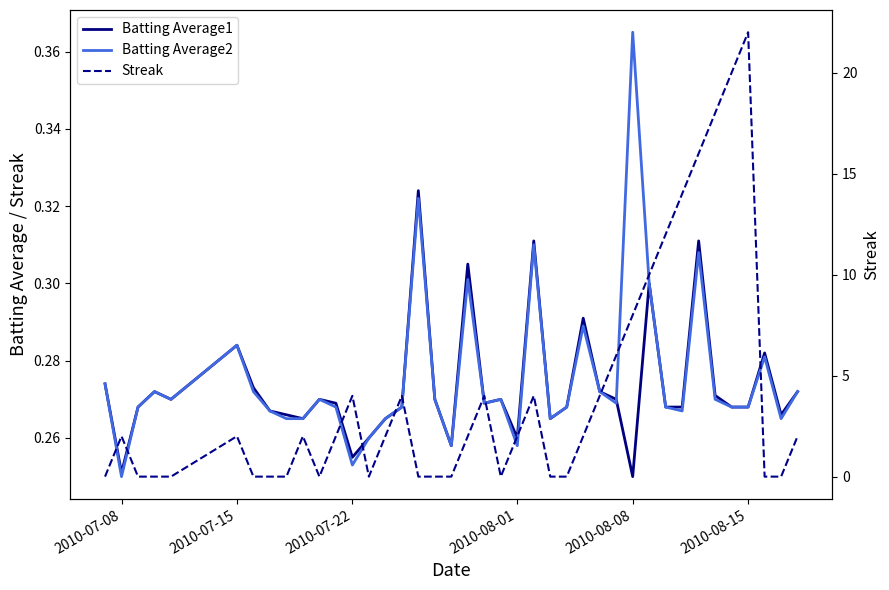

Which series has the largest range (max minus min)?

Streak